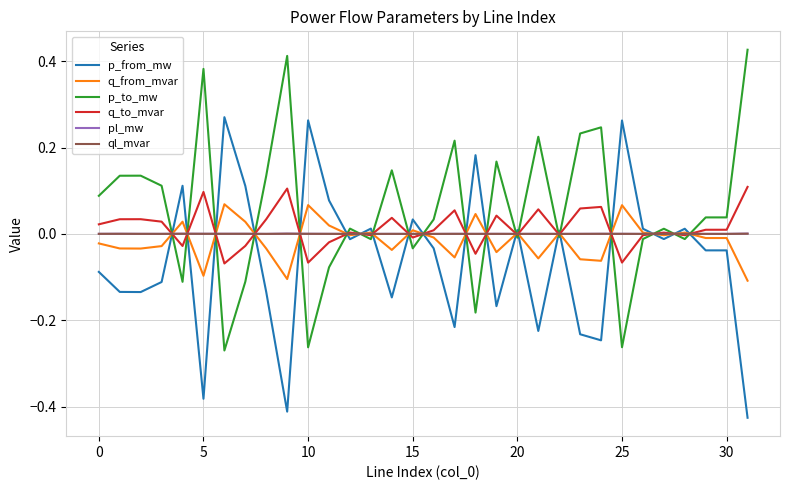

Is this an area chart (filled region under the line)?

No